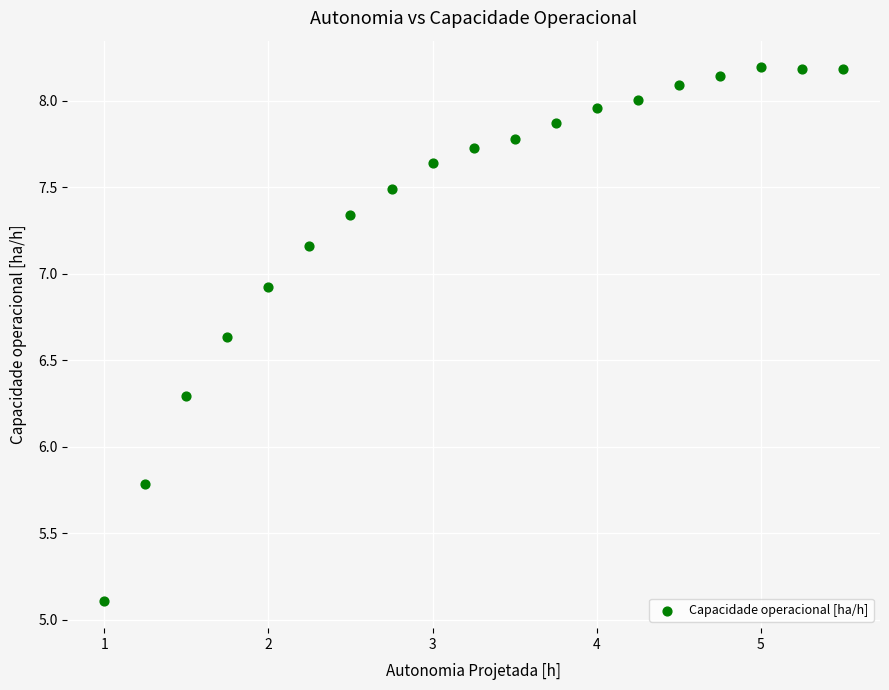

What Y value in the scatter plot is closest to 6?

5.8